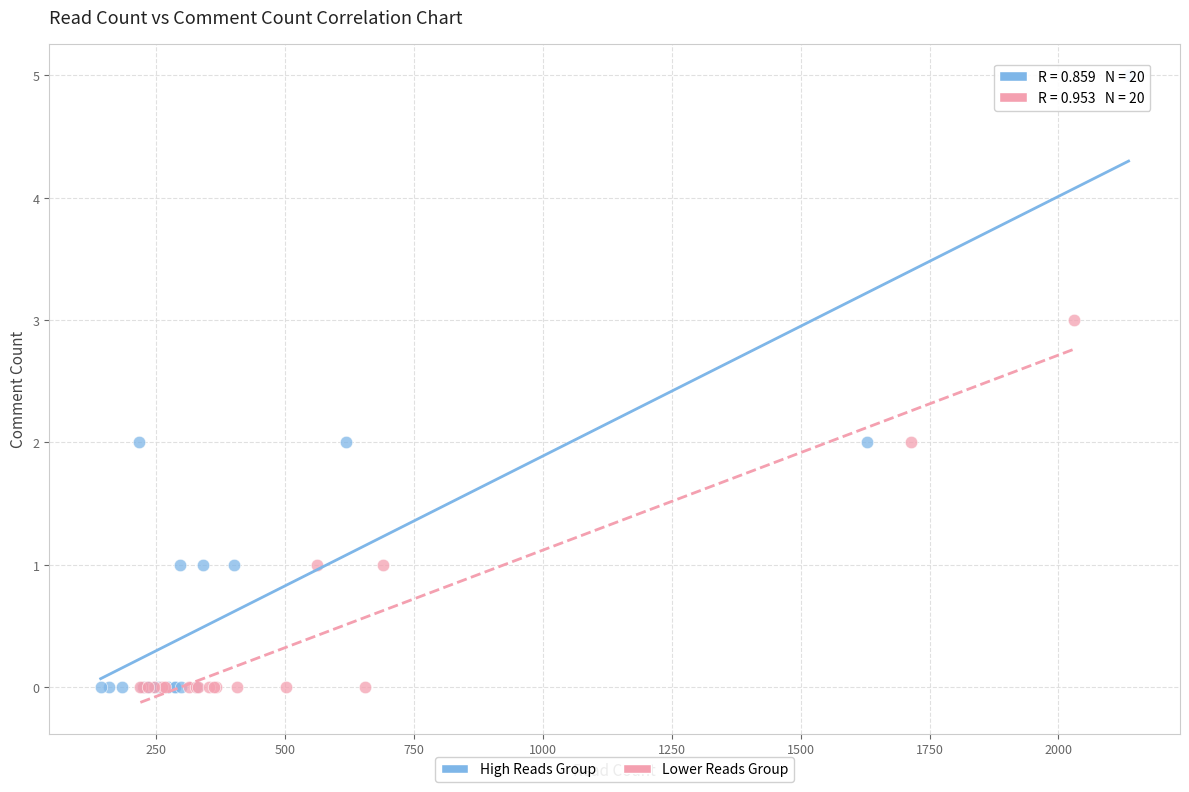

Which series contains the highest Y value?

High Reads Group